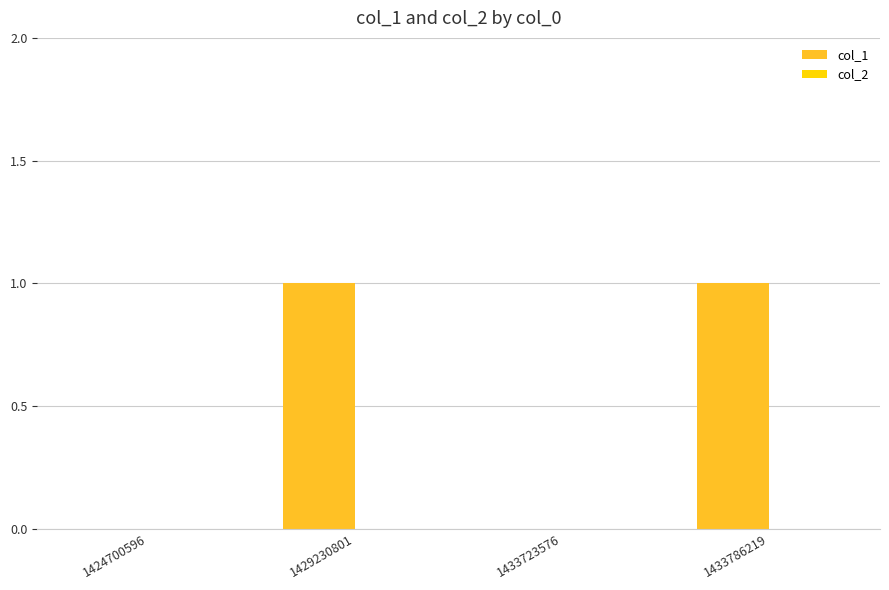

The chart shows a value of 0 at 1433723576. True or false?

True